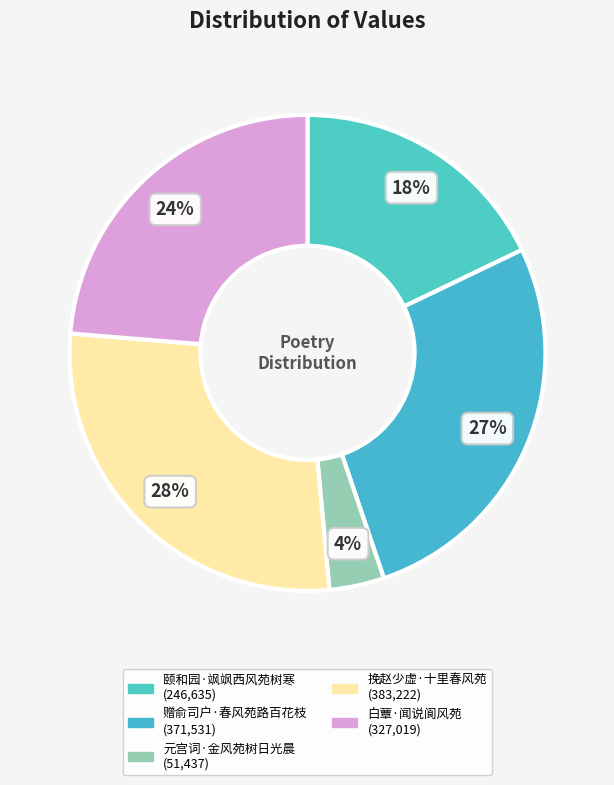

What percentage is the 元宫词·金风苑树日光晨 slice, to the nearest percent?

4%